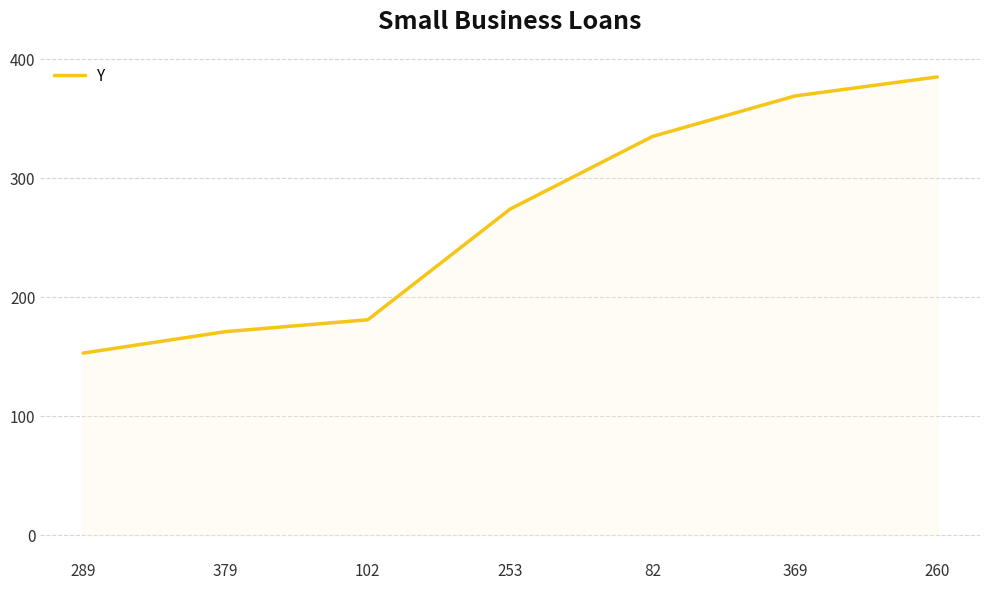

What is the approximate value at 102, to the nearest 10?

180